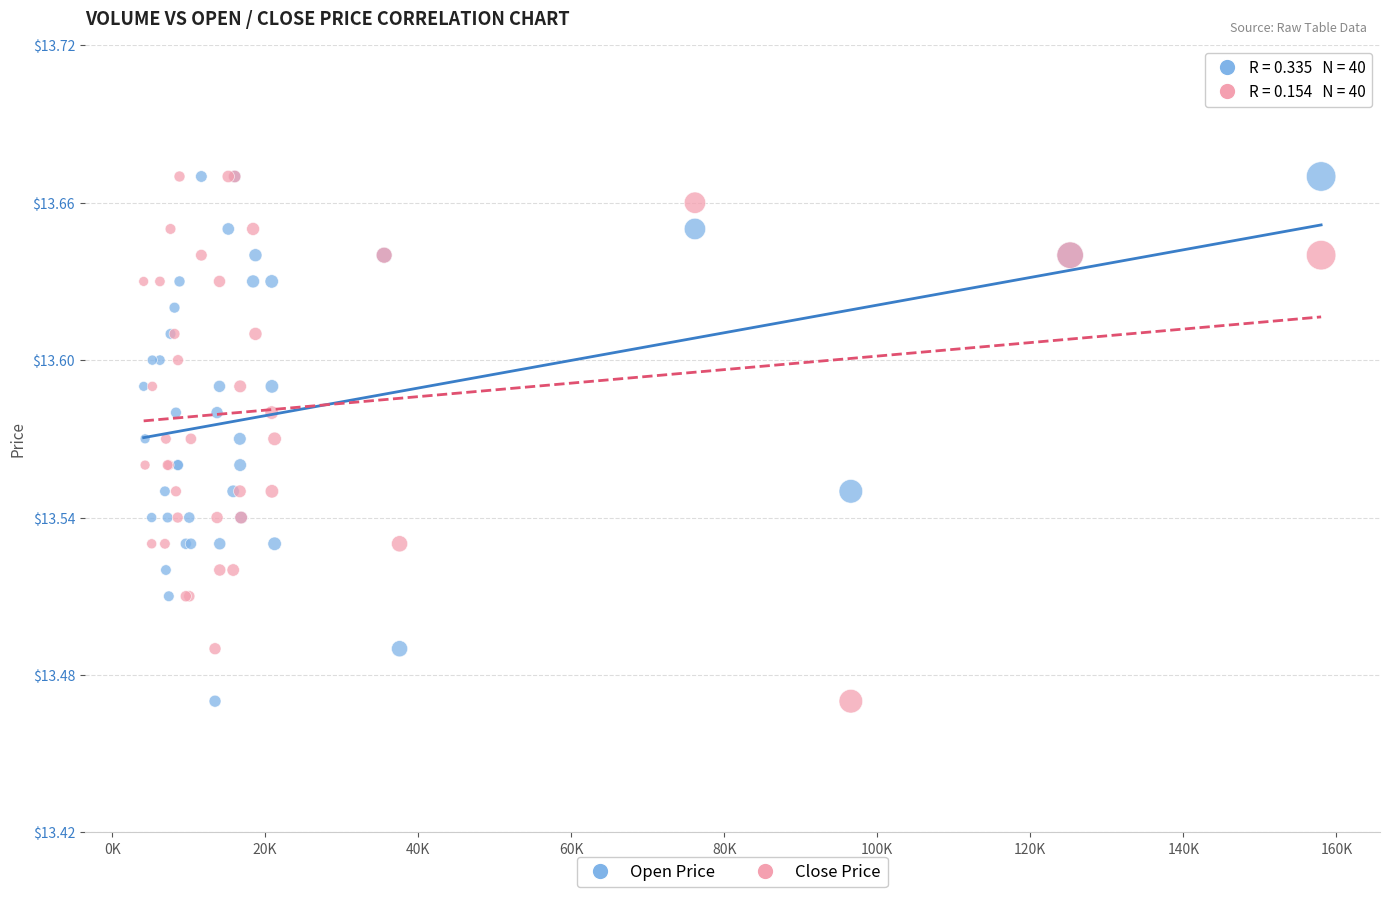

What are all the series names shown in the legend?

Open Price, Close Price